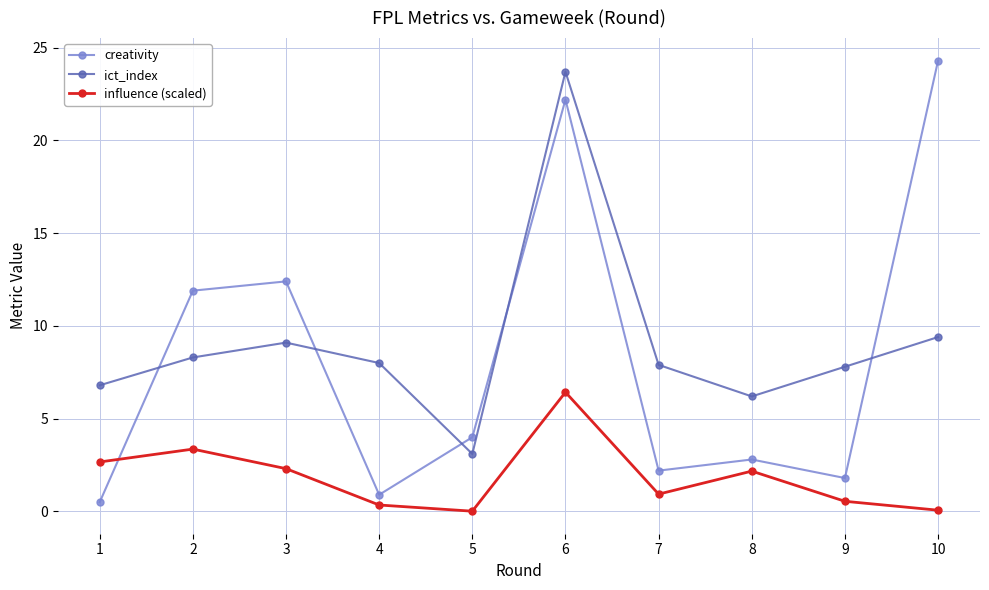

True or false: creativity has a value of 4.3 at 8.

False